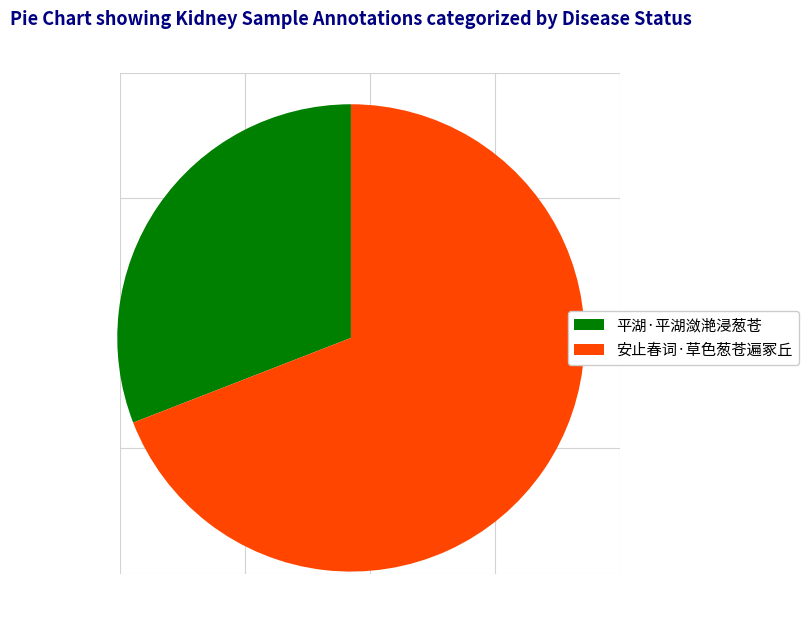

What is the ratio of the value at 平湖·平湖潋滟浸葱苍 to the value at 安止春词·草色葱苍遍冢丘?

0.4